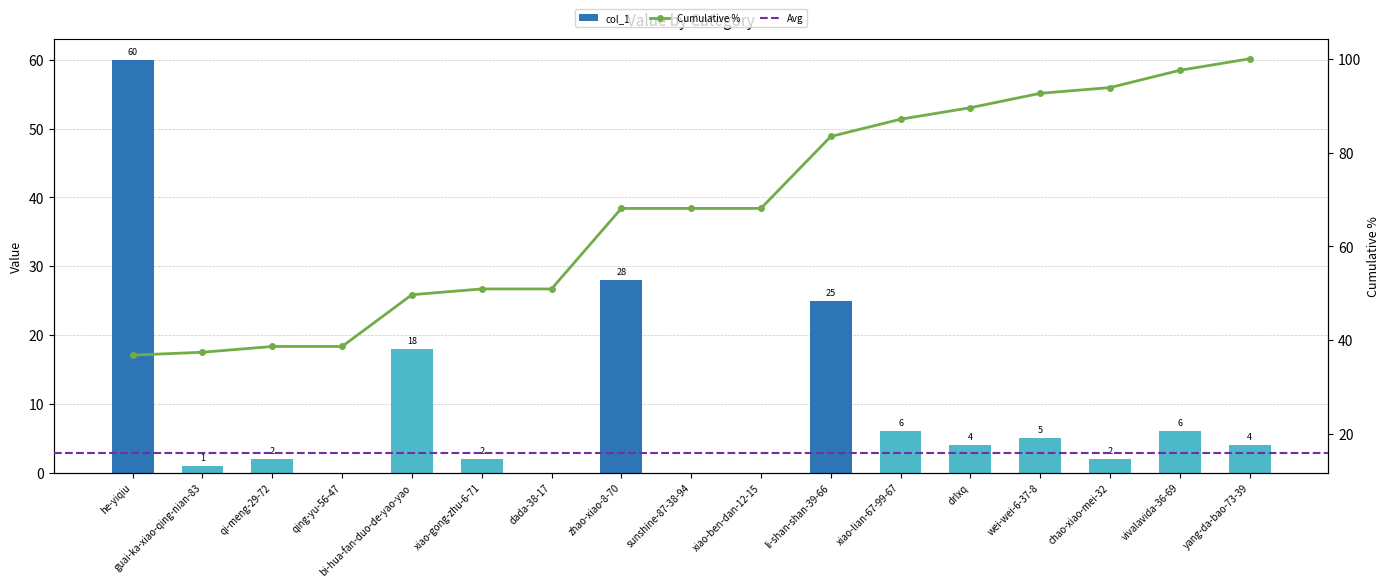

Reading left to right, transcribe all the data shown in this chart.

60	1	2	0	18	2	0	28	0	0	25	6	4	5	2	6	4